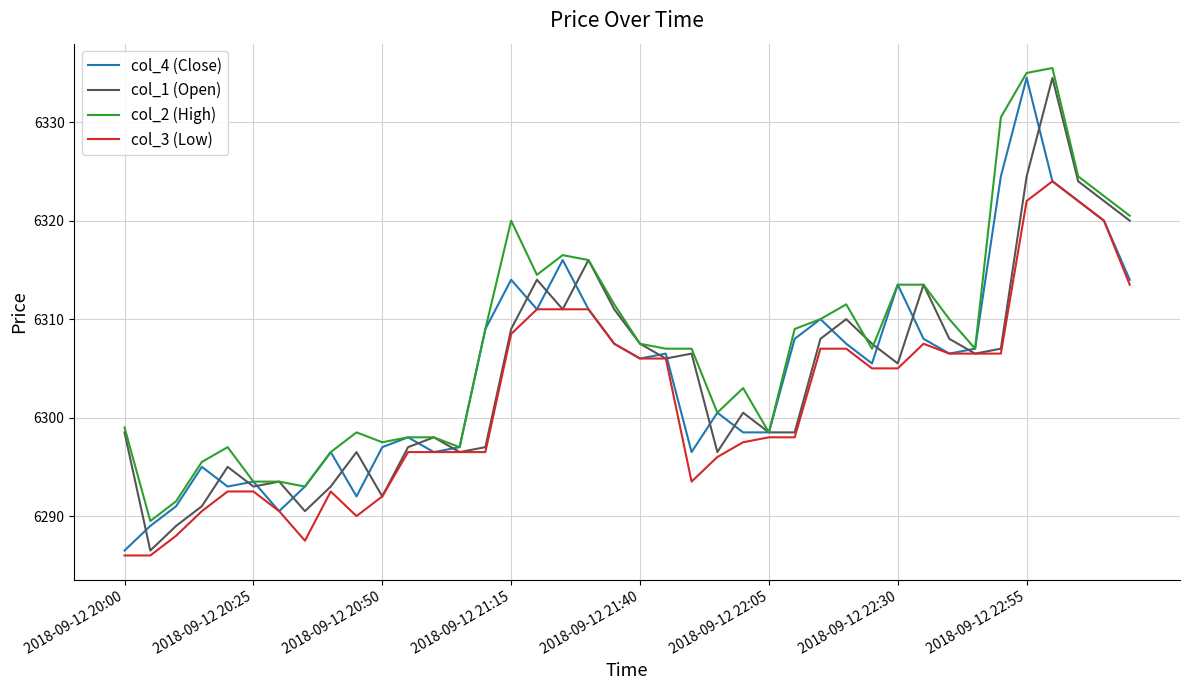

Which series has the largest total across all categories?

col_2 (High)